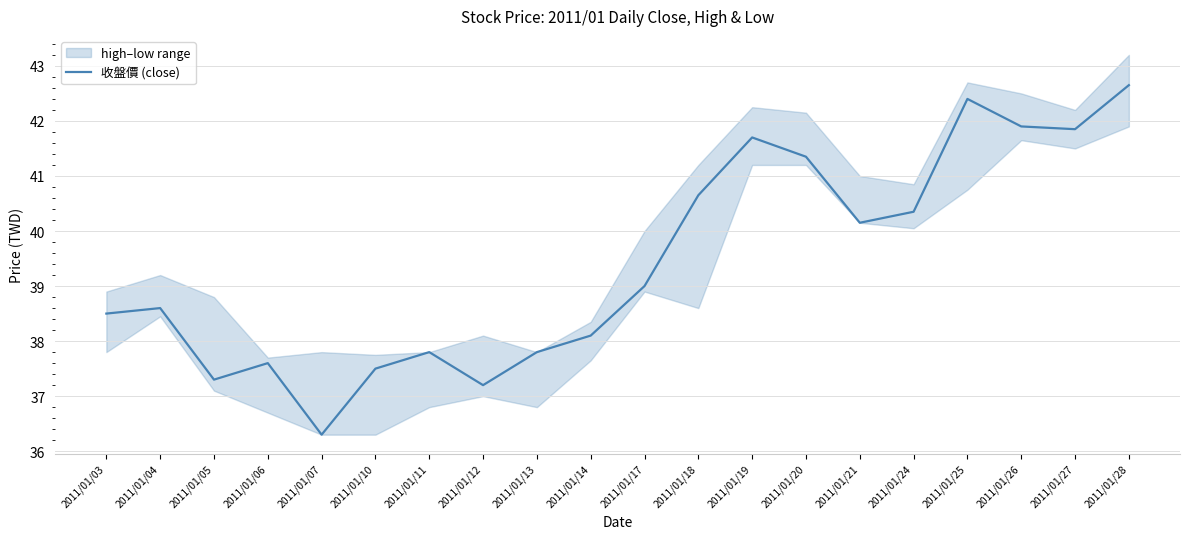

Reading left to right, transcribe all the data shown in this chart.

38.5	38.6	37.3	37.6	36.3	37.5	37.8	37.2	37.8	38.1	39.0	40.6	41.7	41.4	40.1	40.4	42.4	41.9	41.9	42.6